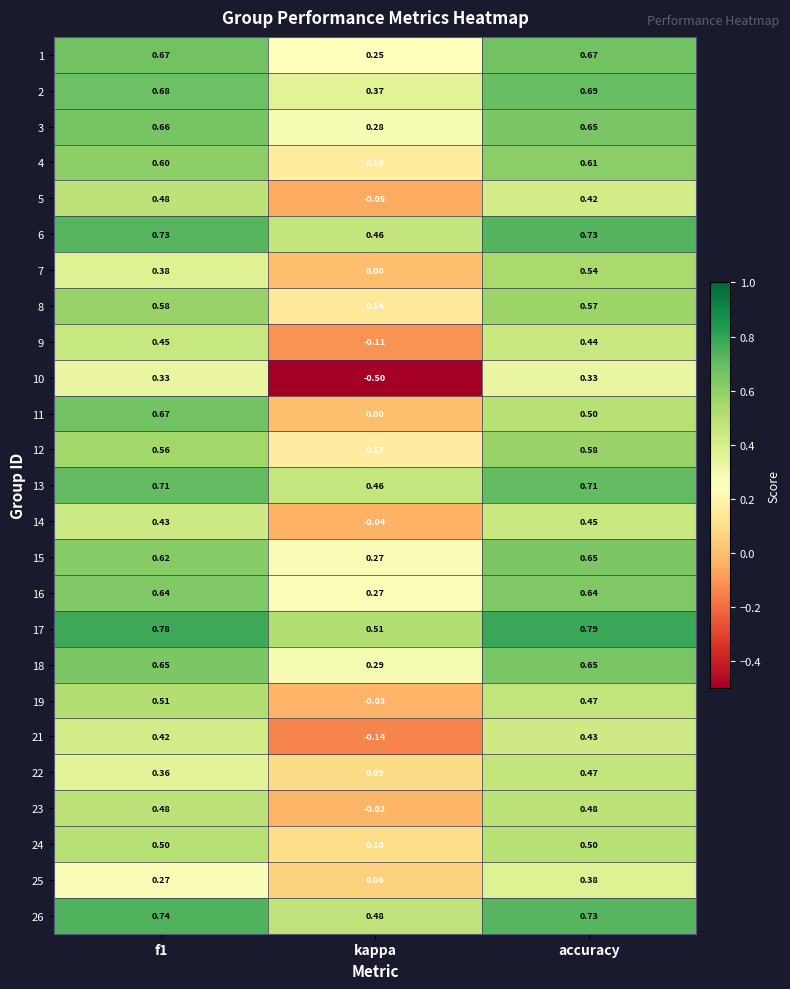

Is the value of 4 at f1 greater than the value of 25 at accuracy?

Yes